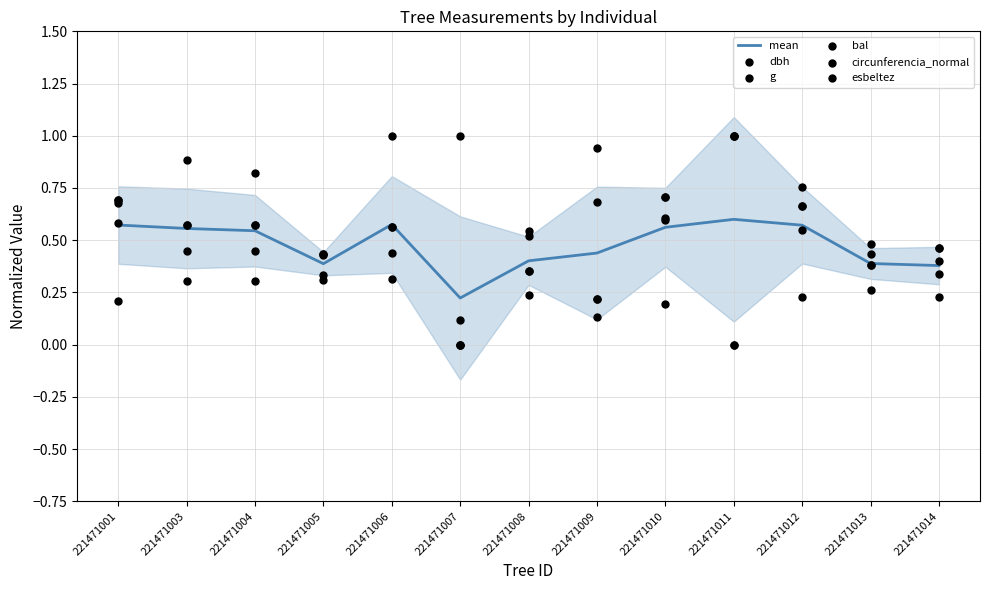

What are all the series names shown in the legend?

mean, dbh, g, bal, circunferencia_normal, esbeltez